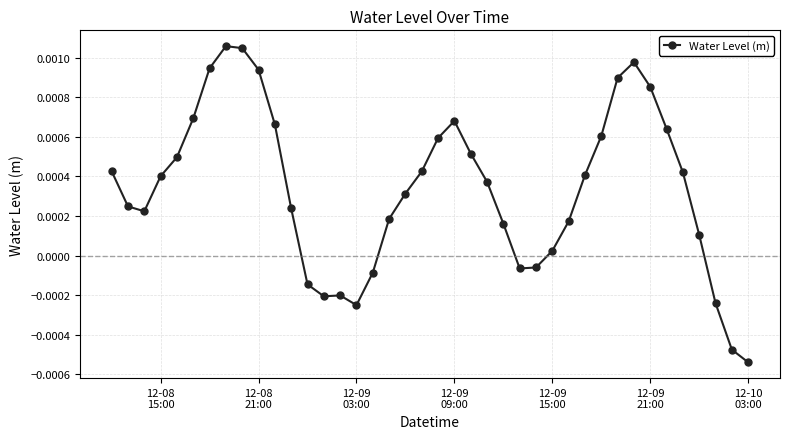

True or false: there are more than 2 points higher than both neighbors.

True